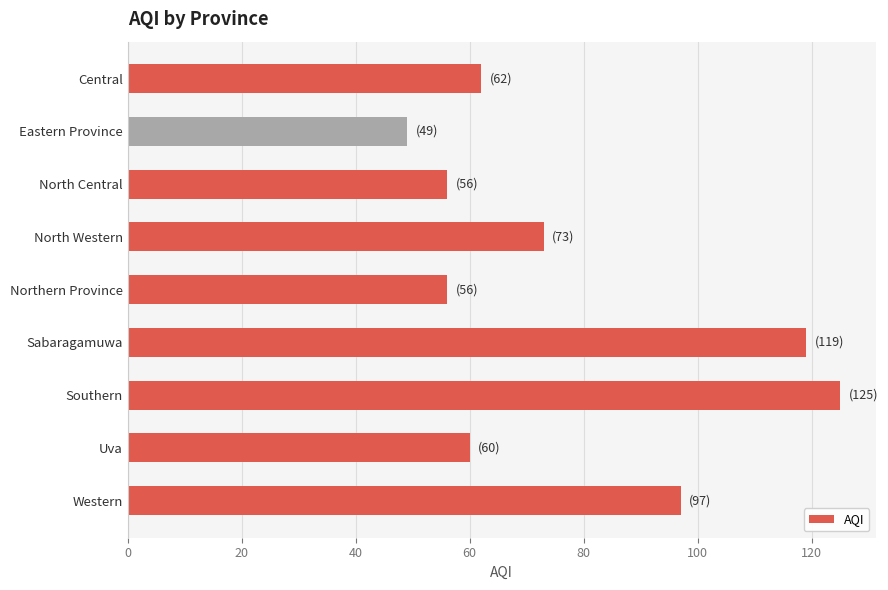

The value at Sabaragamuwa is 164. True or false?

False